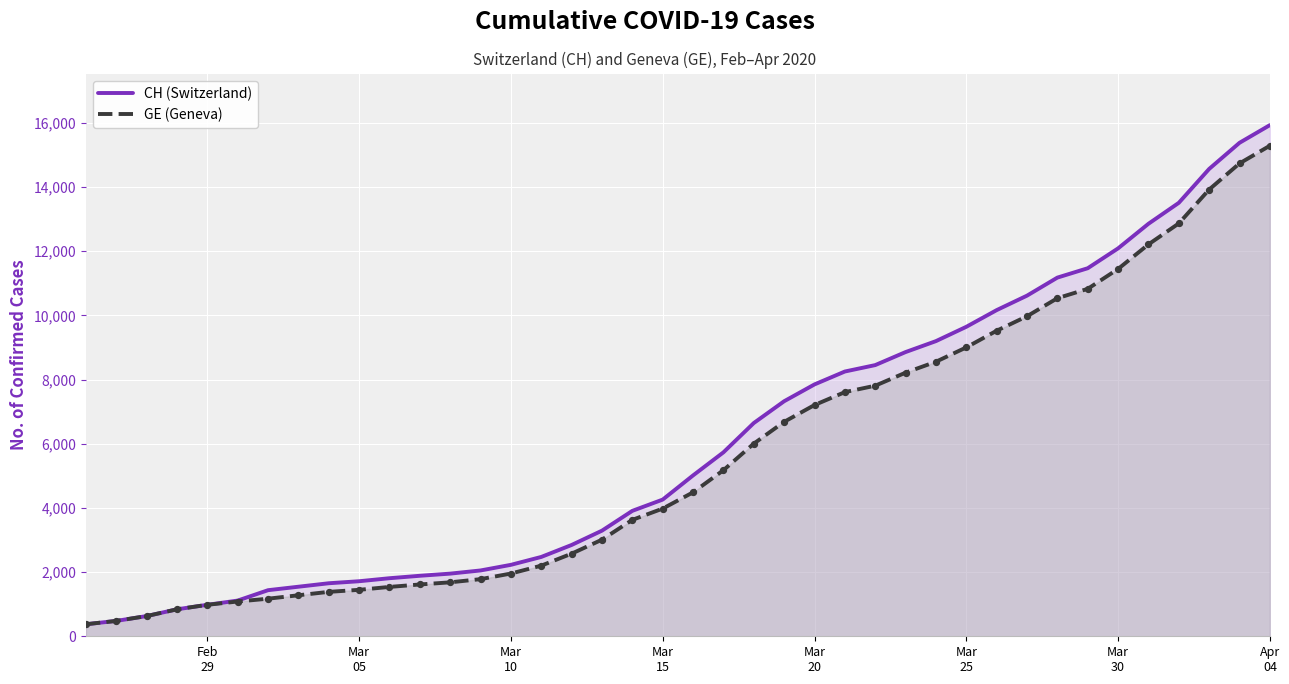

Which series has the largest range (max minus min)?

CH (Switzerland)